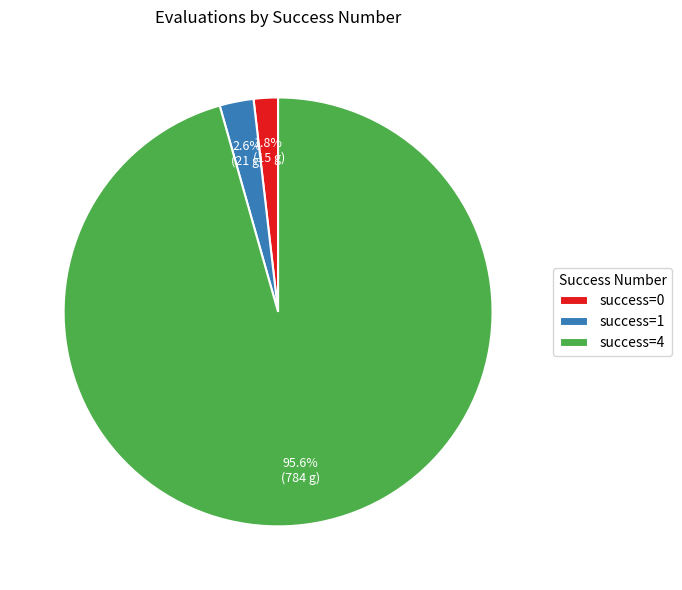

Which has a higher value, success=0 or success=4?

success=4